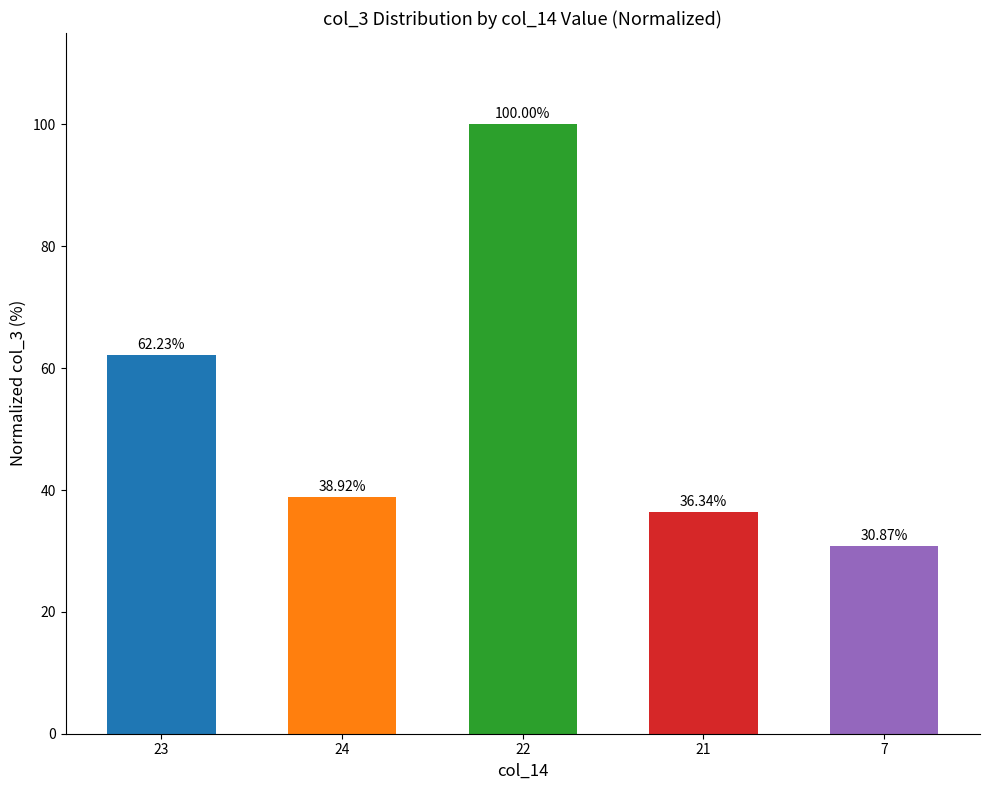

What is the sum of the values at 23 and 21?

98.6